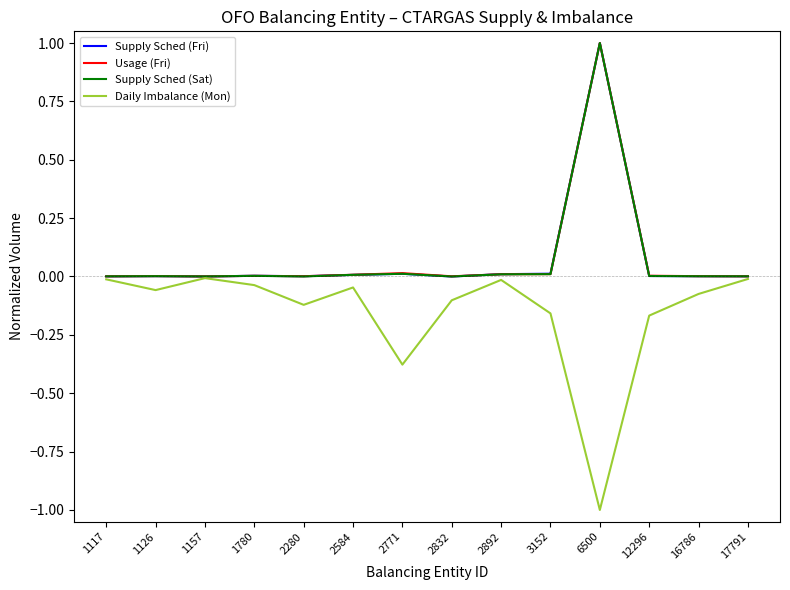

How many lines are shown in the chart?

4